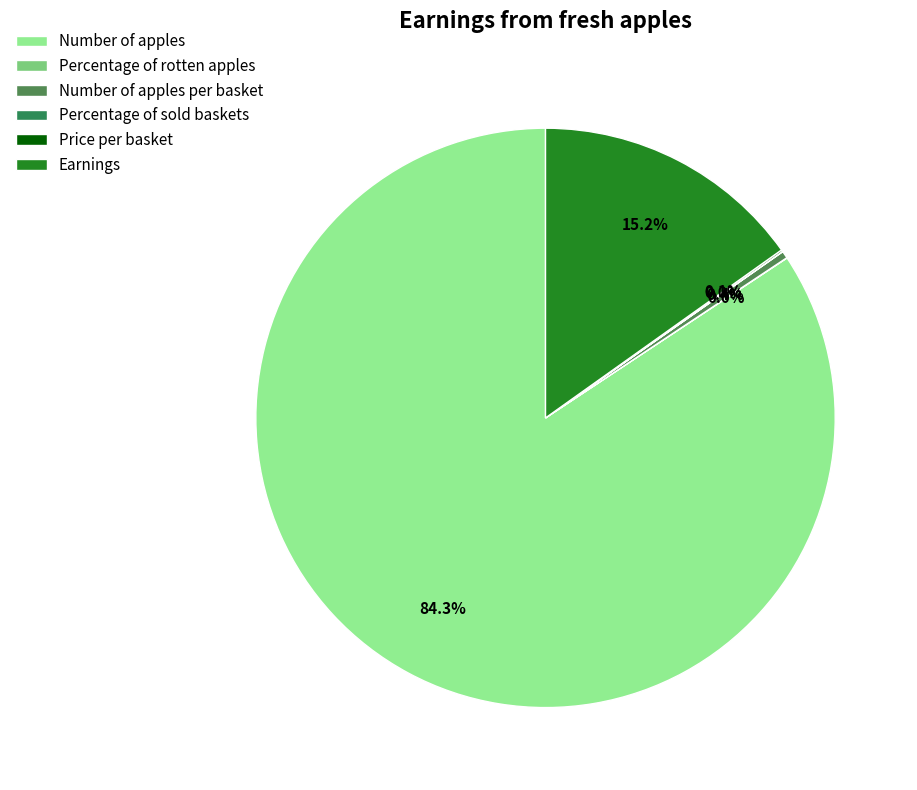

What is the change in value from Percentage of rotten apples to Number of apples per basket?

+19.1